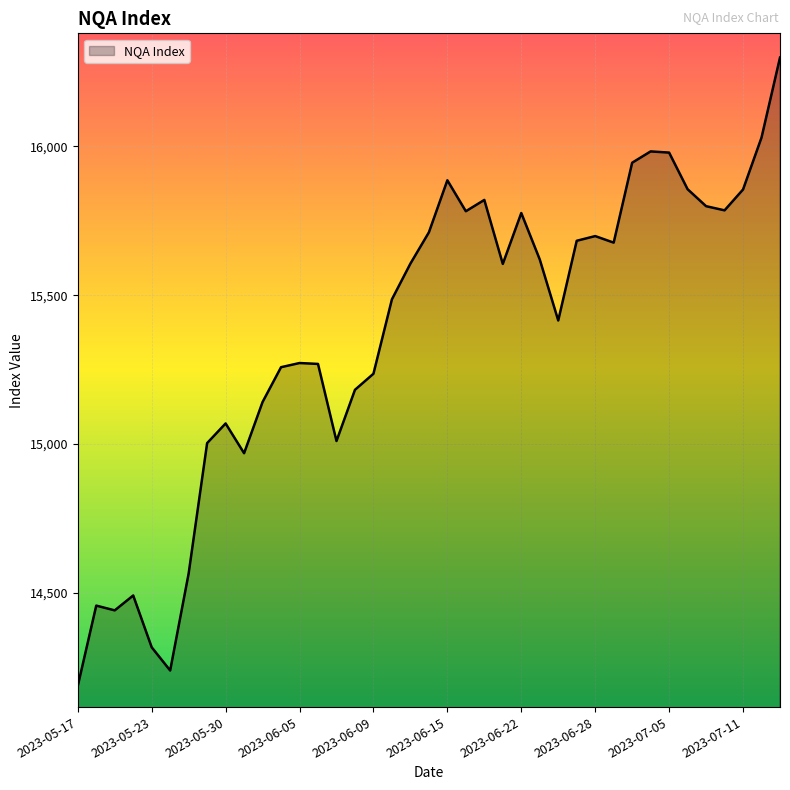

What is the minimum value shown in the chart?

14187.0